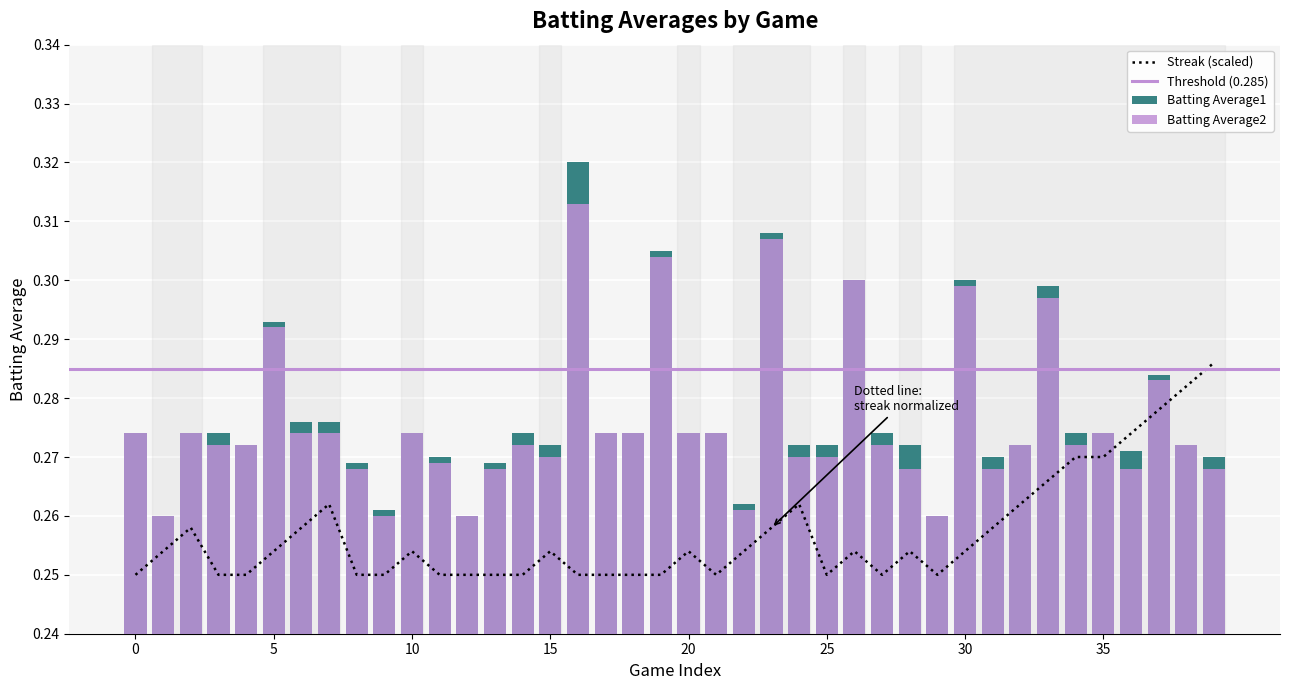

What is the average value of the Batting Average2 series?

0.3